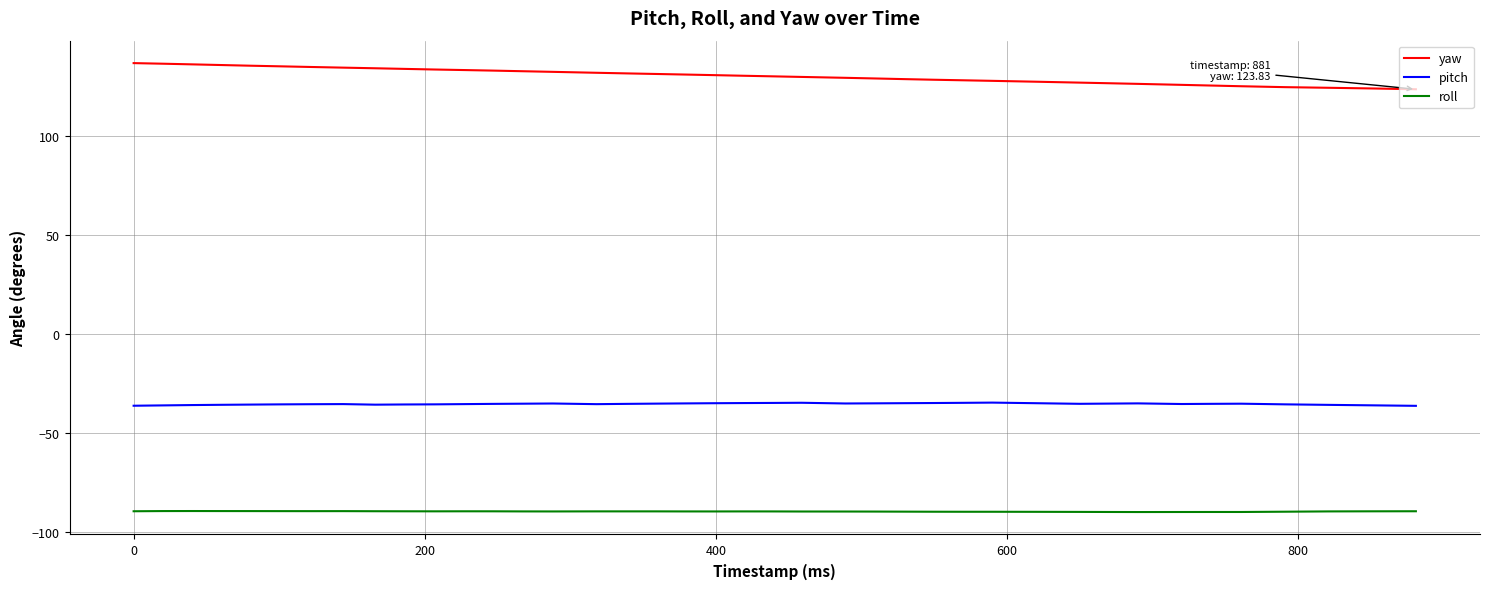

What is the average value of the pitch series?

-35.4